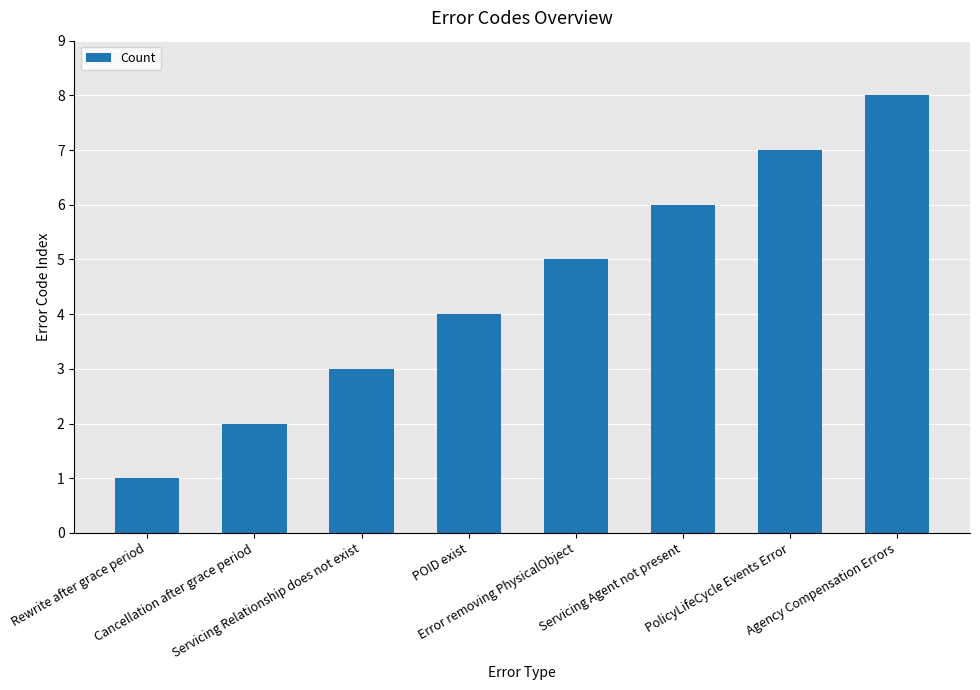

Reading left to right, what are all the values shown in this chart?

Rewrite after grace period=1	Cancellation after grace period=2	Servicing Relationship does not exist=3	POID exist=4	Error removing PhysicalObject=5	Servicing Agent not present=6	PolicyLifeCycle Events Error=7	Agency Compensation Errors=8